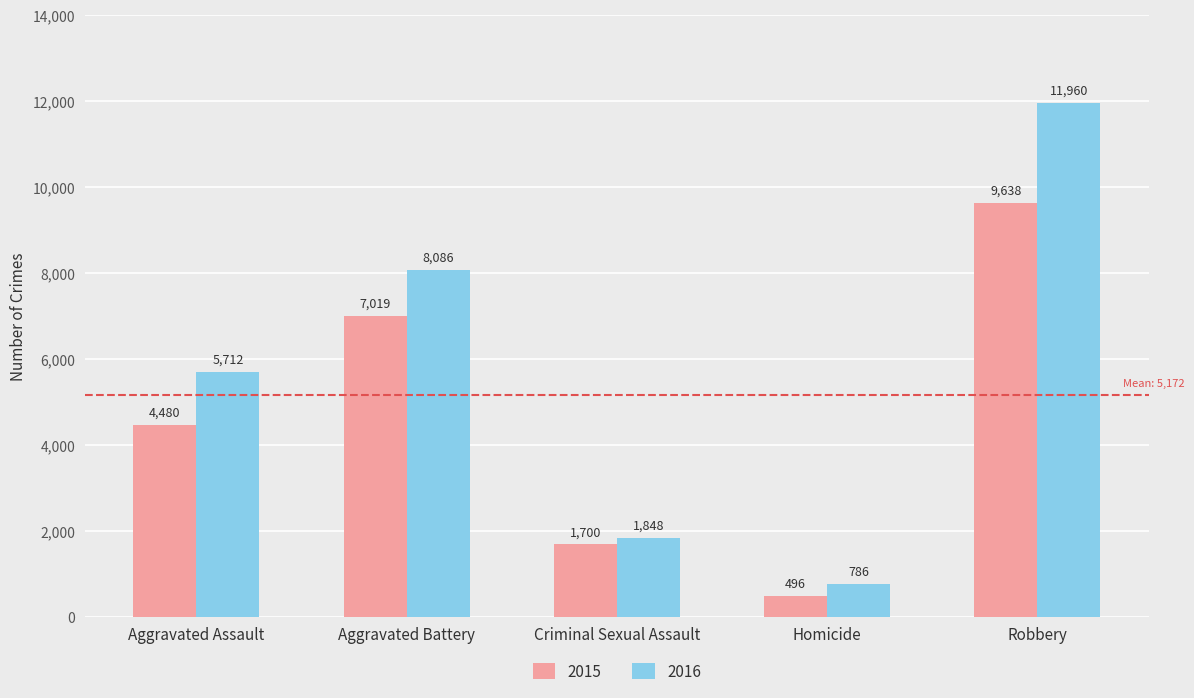

How many bars are there in each group?

2